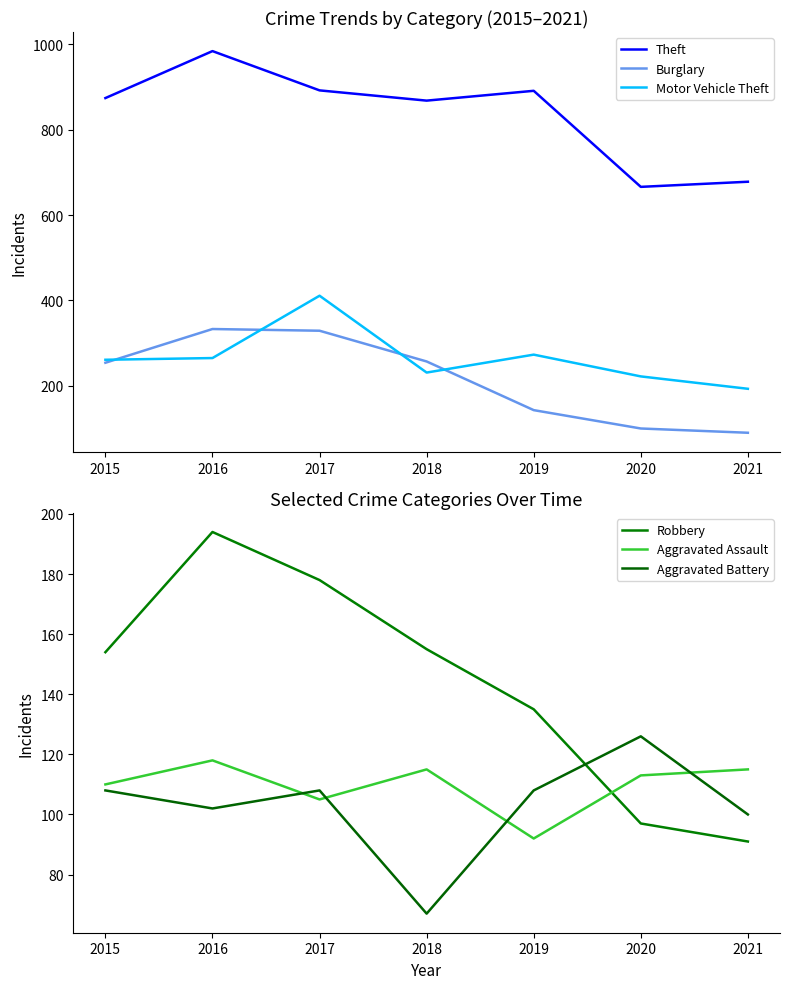

Which category has the highest value across all series?

2016